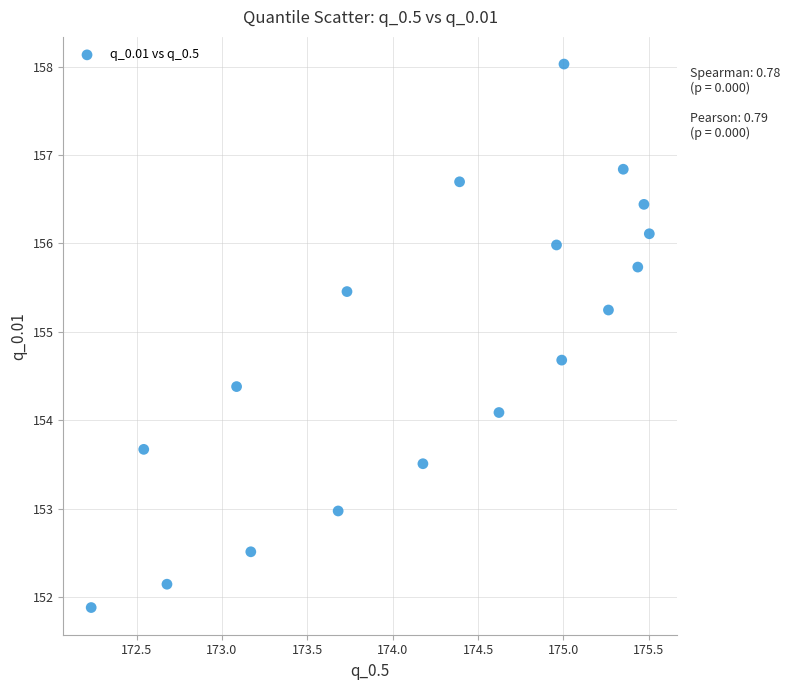

What is the range of X values (max minus min)?

3.3